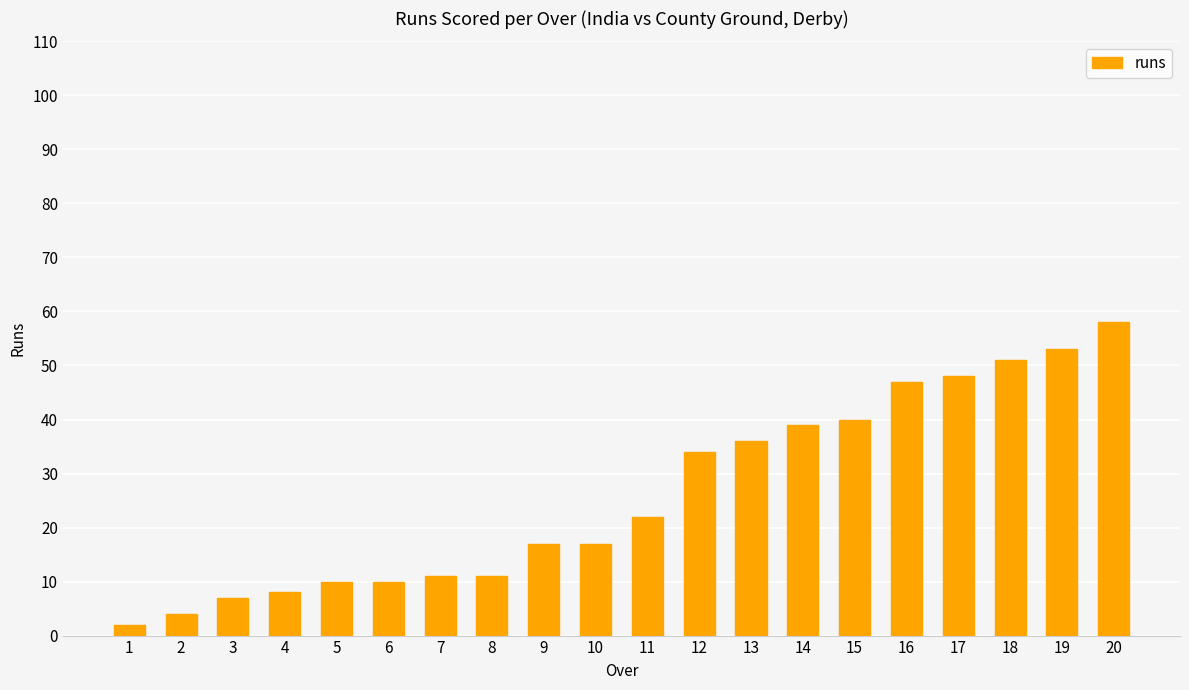

What is the difference between the maximum and minimum values?

56